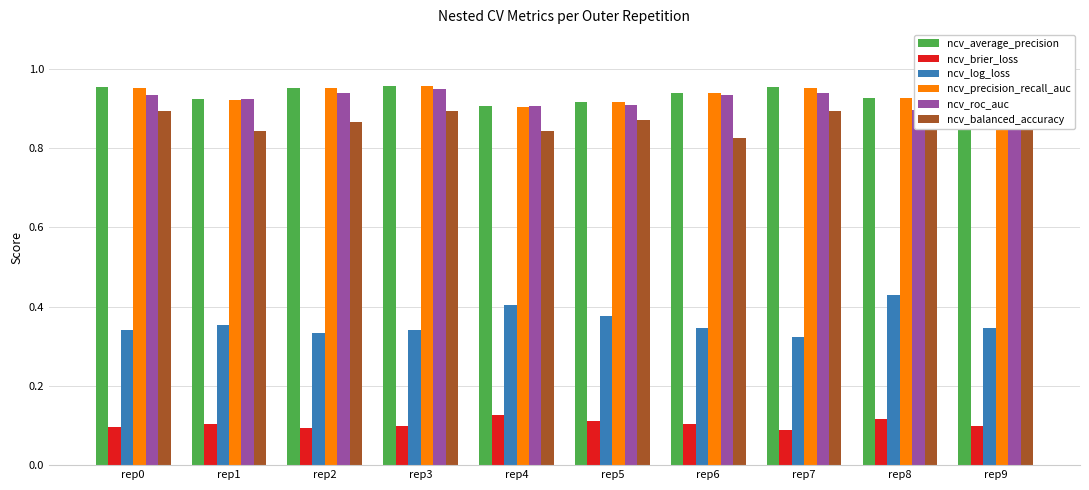

What is the value of the ncv_balanced_accuracy bar at the 6th from the left?

0.9